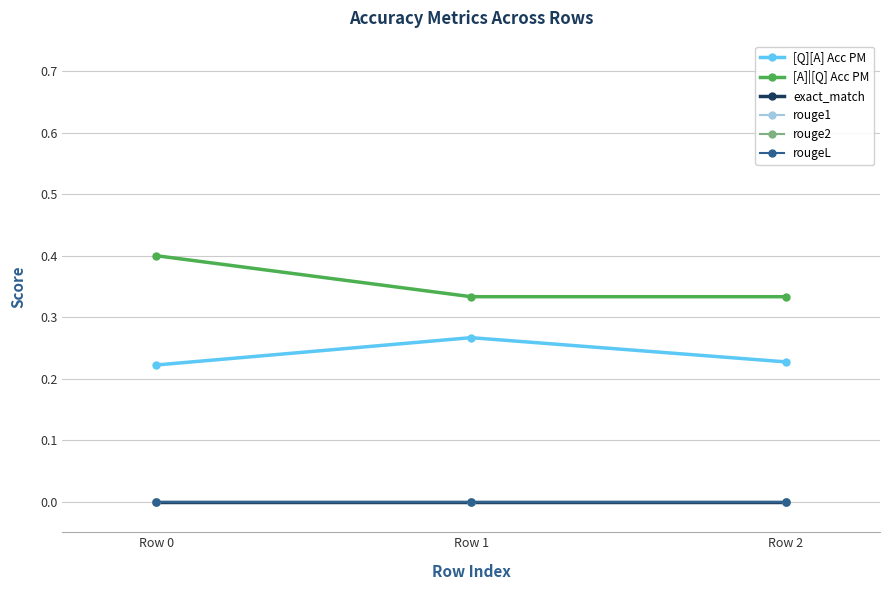

Which series has the widest spread of values?

[A]|[Q] Acc PM